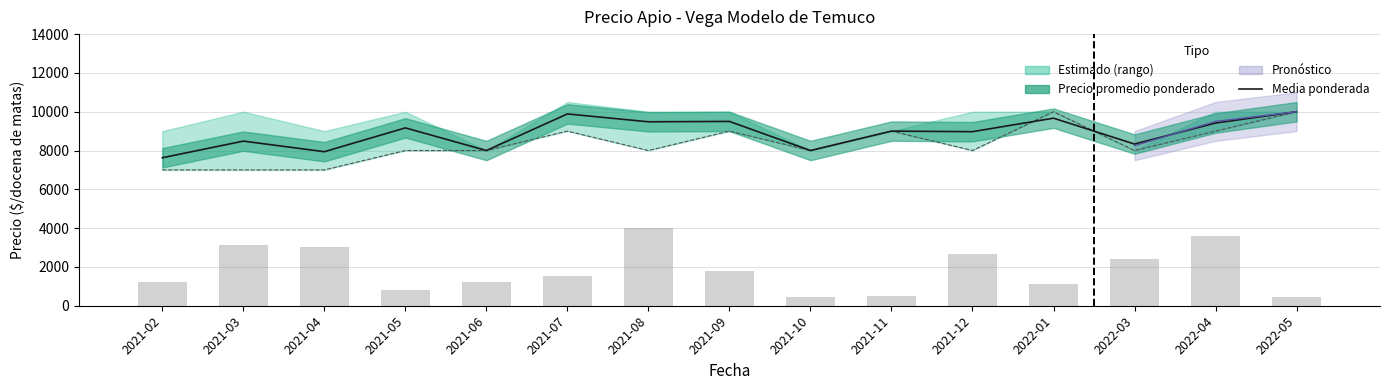

What is the label of the 3rd bar from the right?

2022-03